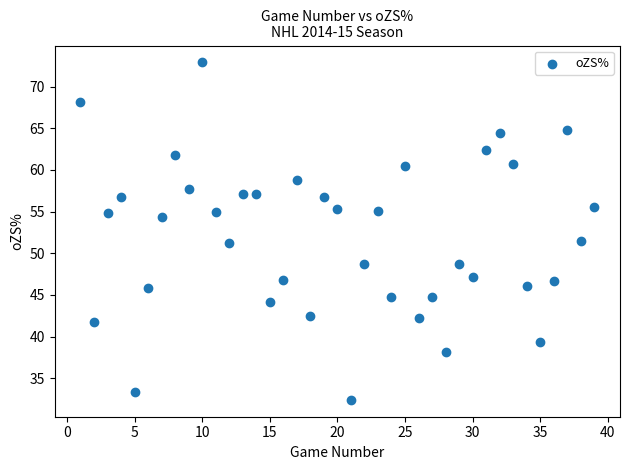

What is the range of Y values (max minus min)?

40.5